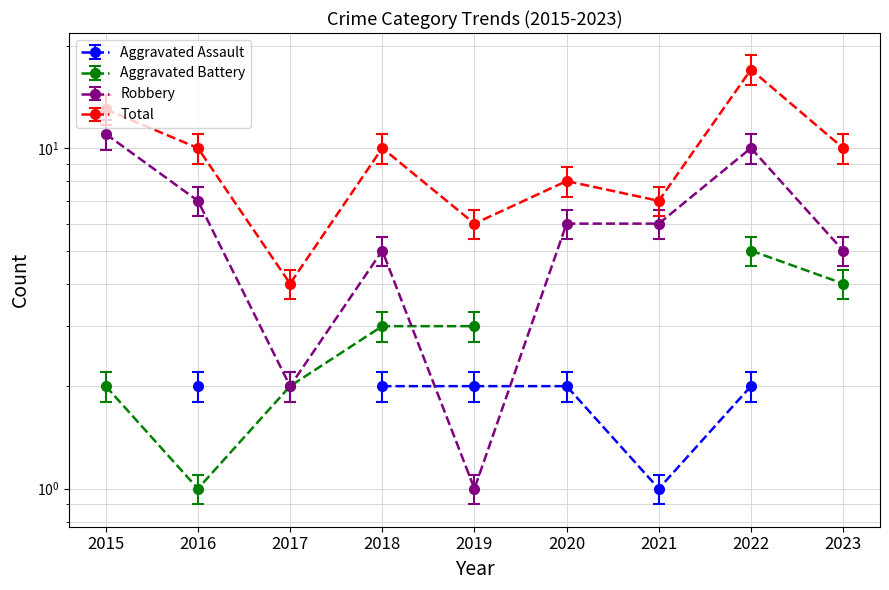

Does the chart display data point markers on the line(s)?

Yes